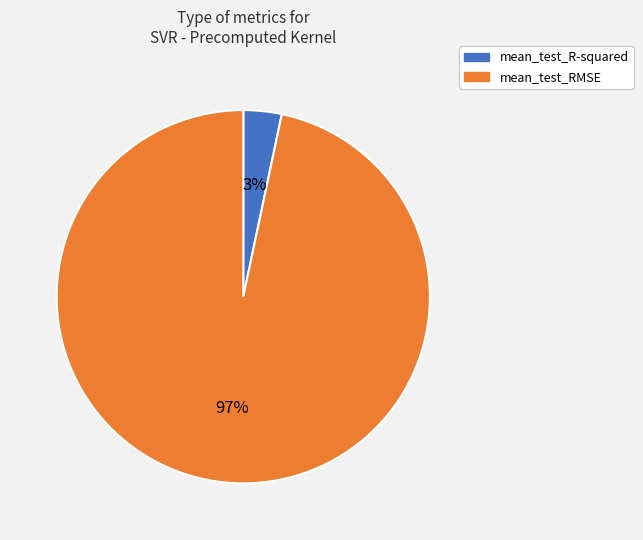

How many slices are in this pie chart?

2